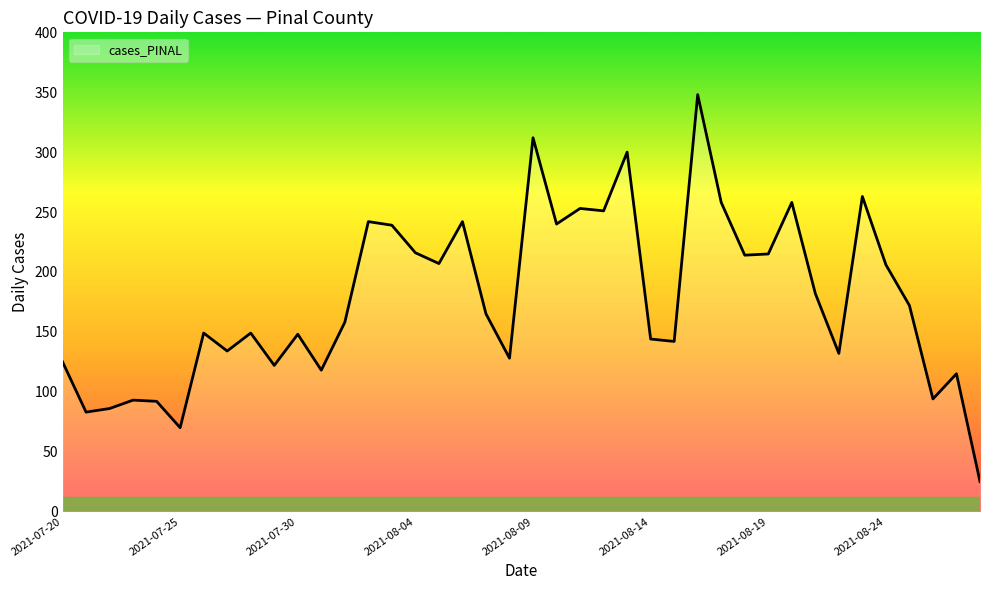

What is the difference between the maximum and minimum values?

323